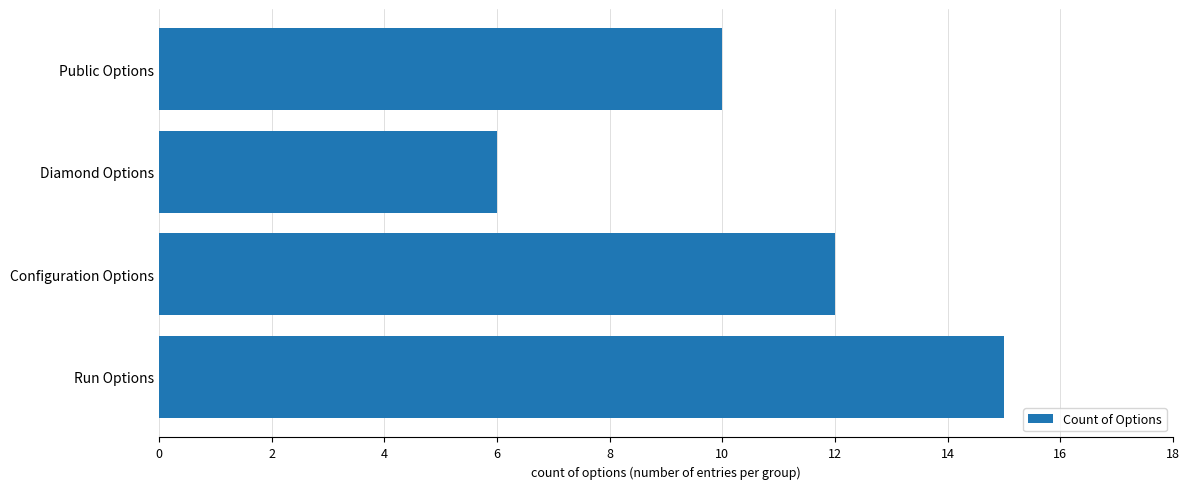

Count the number of categories in the chart.

4